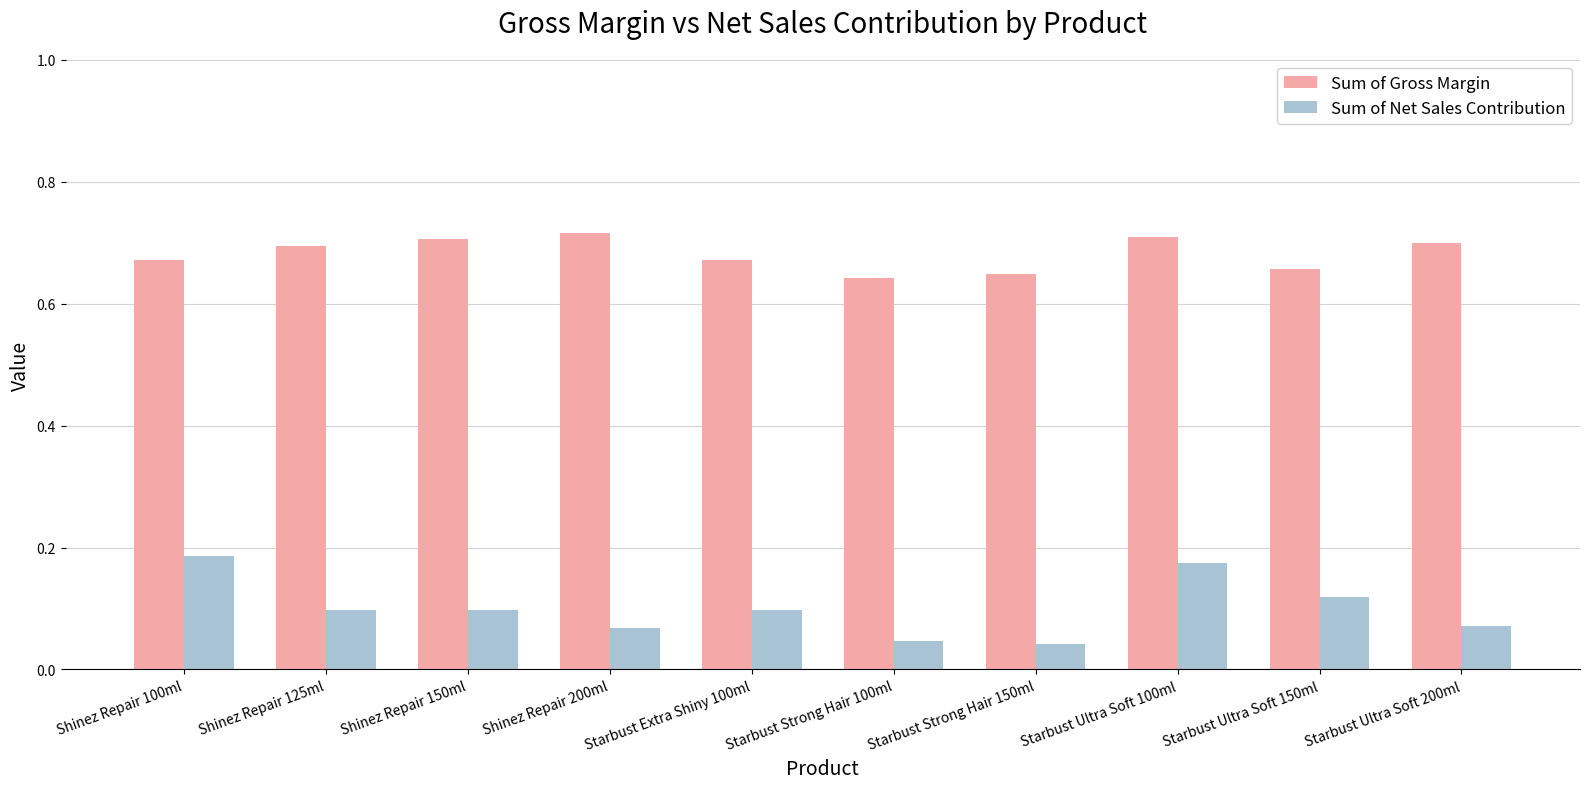

What are all the series names shown in the legend?

Sum of Gross Margin, Sum of Net Sales Contribution